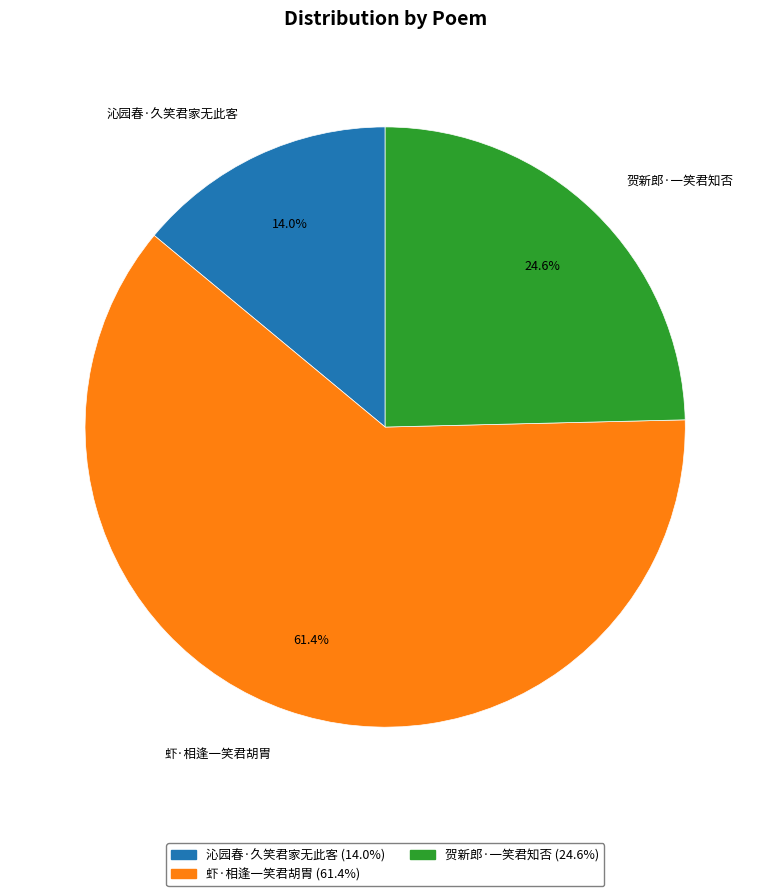

Is it true that 沁园春·久笑君家无此客 is 22% of the pie?

False